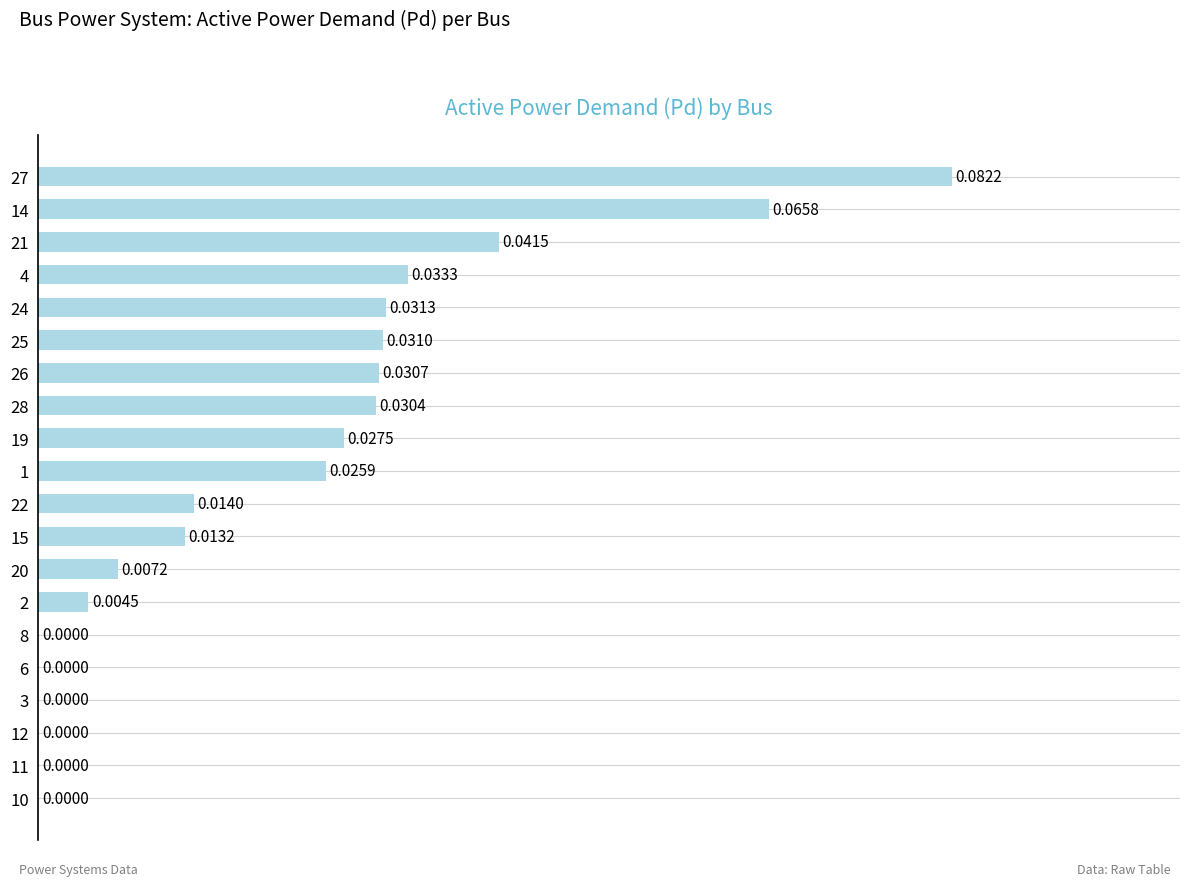

What is the sum of all values?

0.4